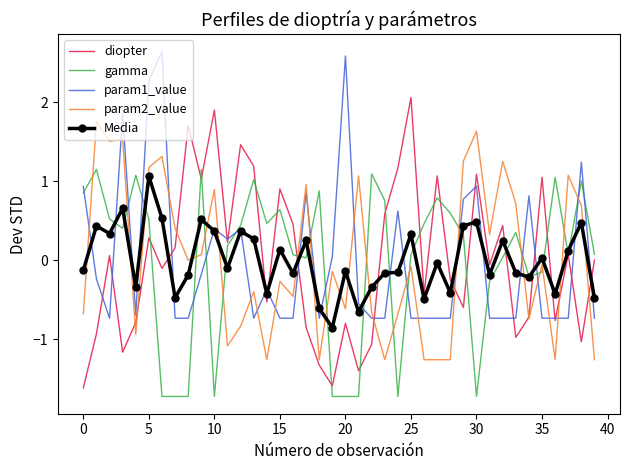

True or false: Media and diopter cross at least once.

True